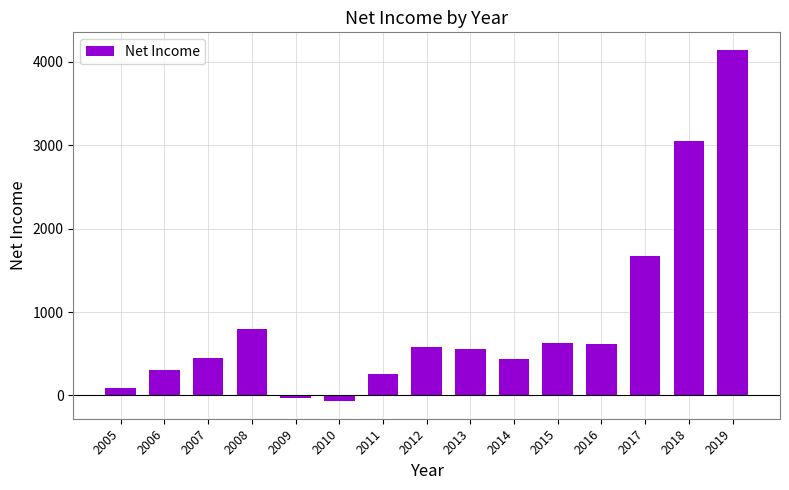

What value does the data have at 2006, to the nearest 50?

300